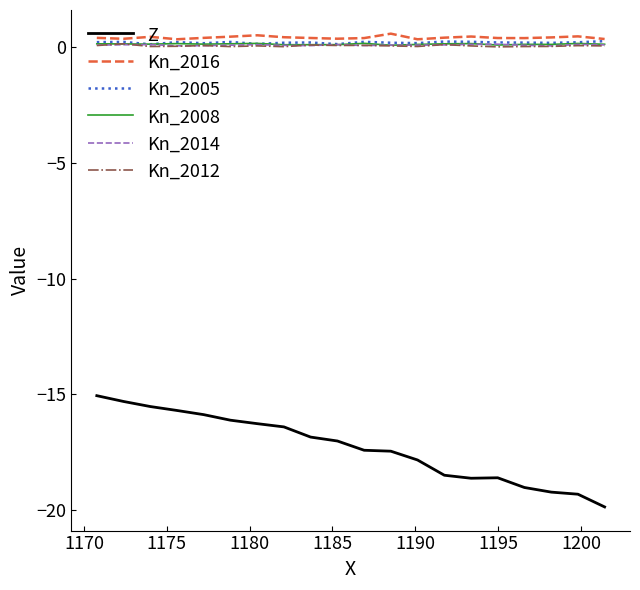

Which series has the widest spread of values?

Z